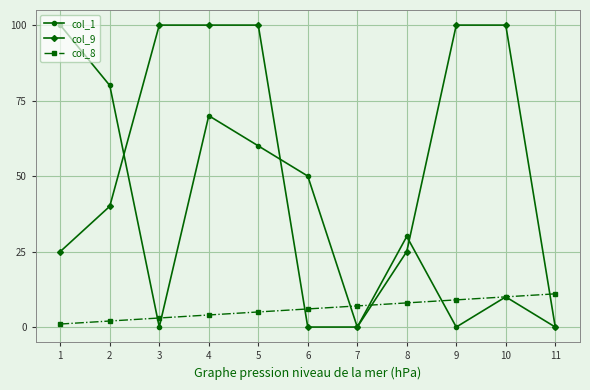

Reading left to right, what are all the values shown in this chart?

col_1: 100	80	0	70	60	50	0	30	0	10	0
col_9: 25	40	100	100	100	0	0	25	100	100	0
col_8: 1	2	3	4	5	6	7	8	9	10	11